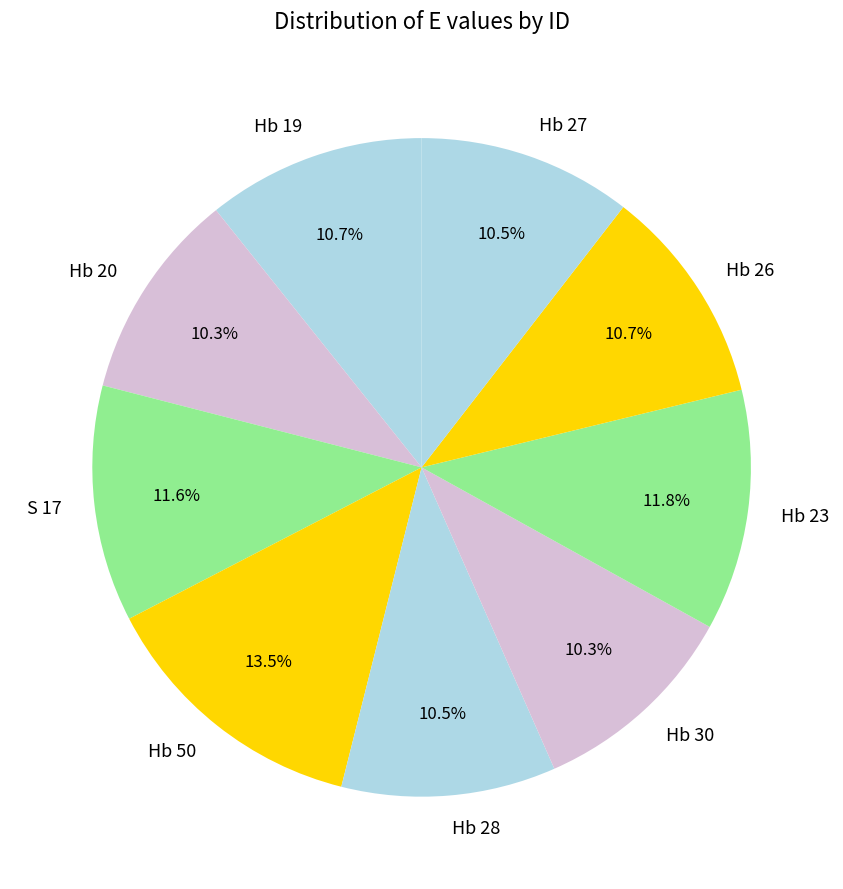

What is the ratio of the value at Hb 20 to the value at Hb 28?

1.0